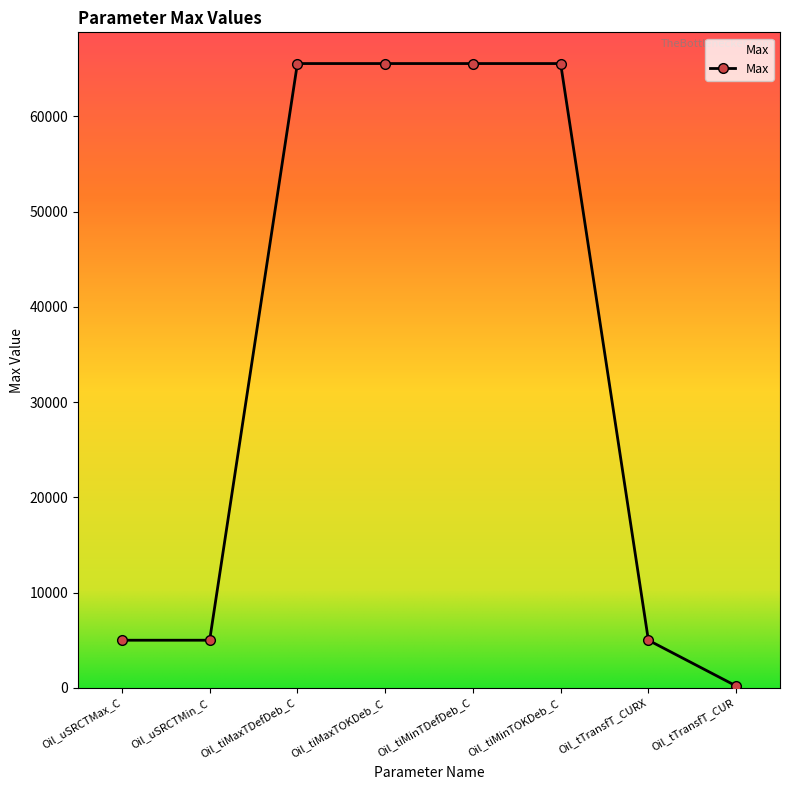

What is the label of the 1st point from the right?

Oil_tTransfT_CUR